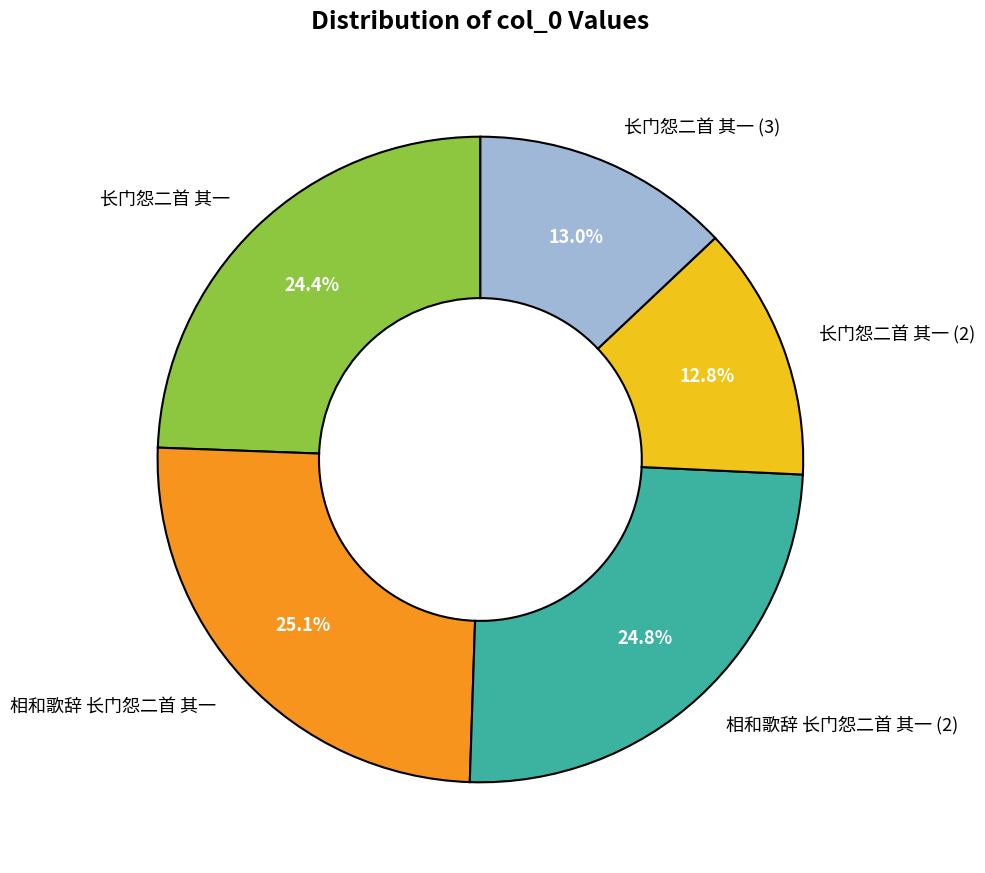

What is the ratio of the value at 长门怨二首 其一 (2) to the value at 长门怨二首 其一 (3)?

1.0